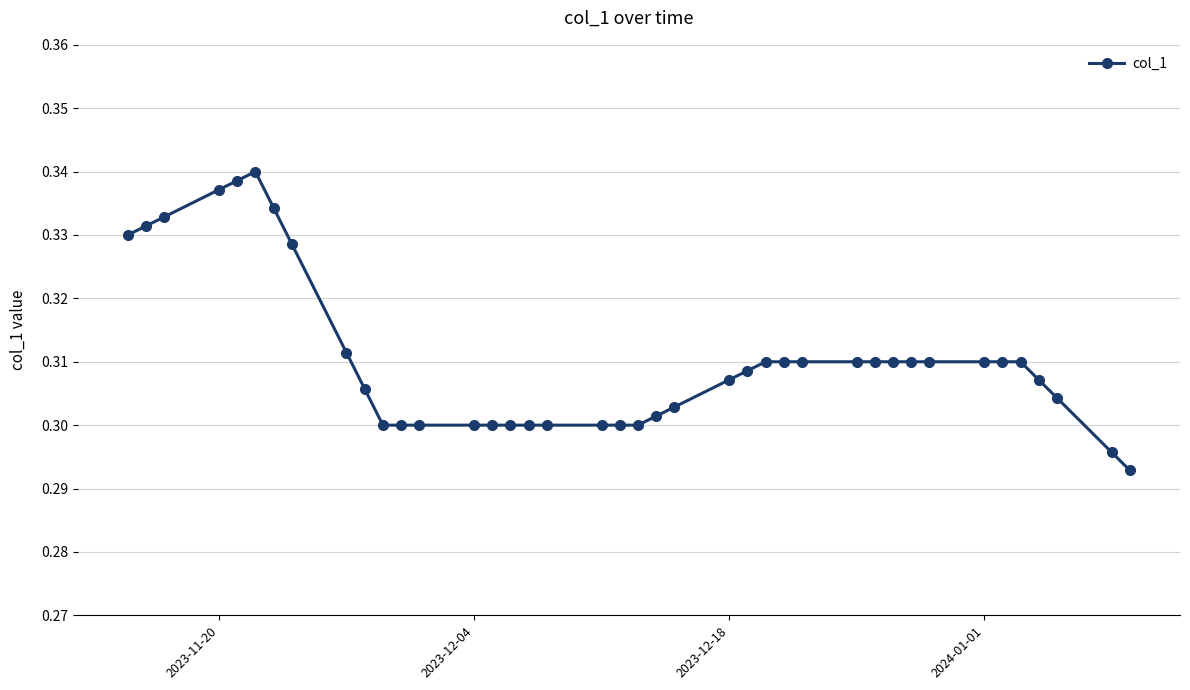

True or false: the data has more than 0 interior local peaks.

True